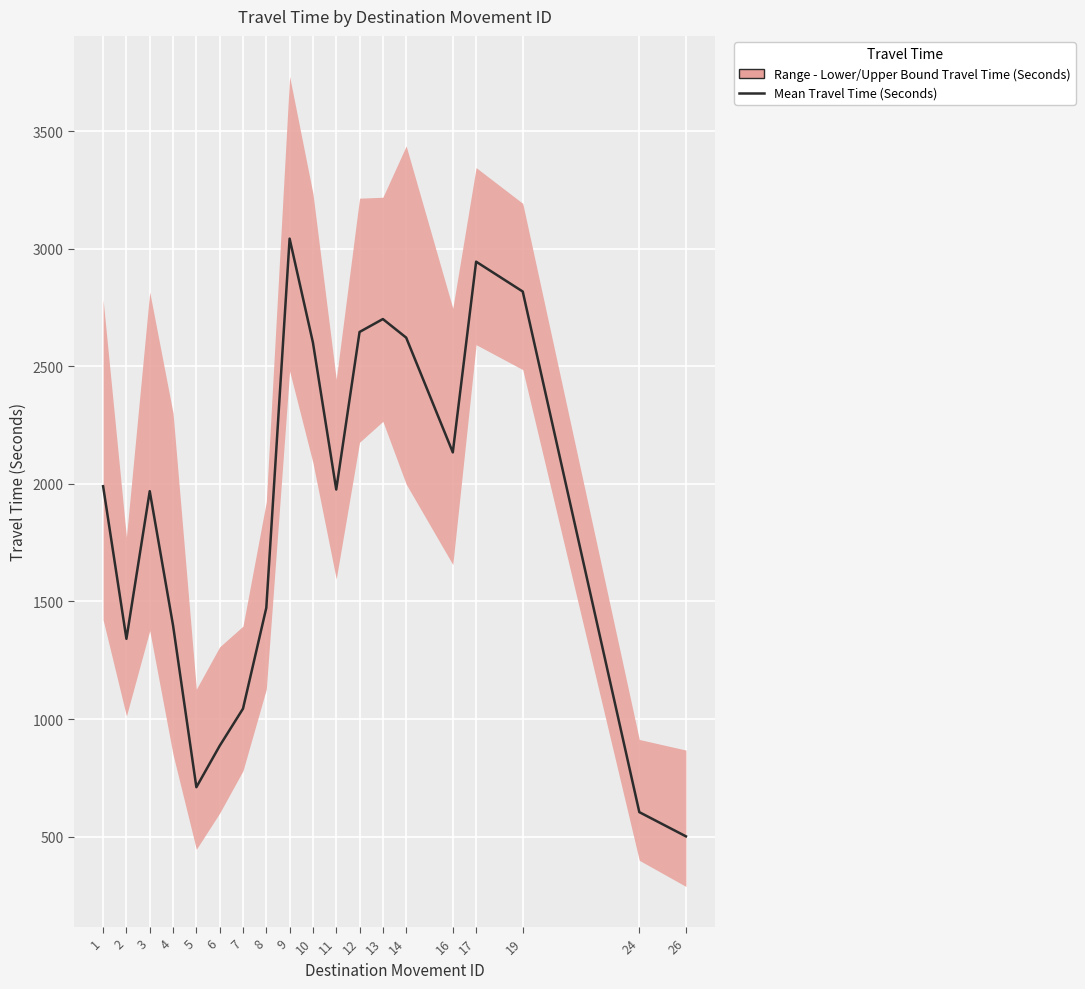

What is the minimum value shown in the chart?

501